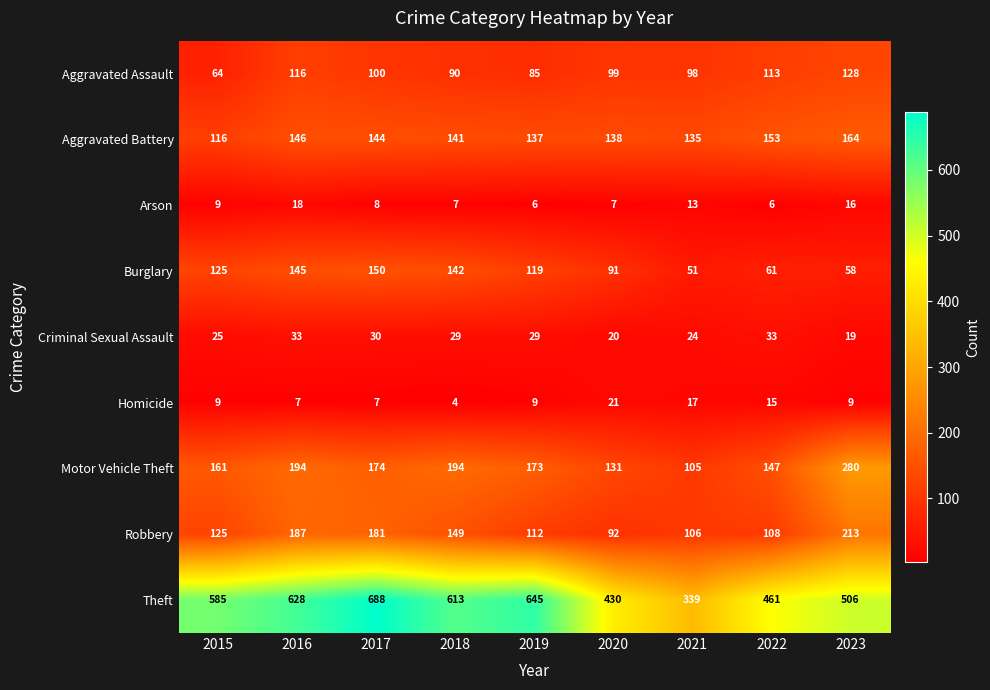

What is the lowest value of the Arson series?

6